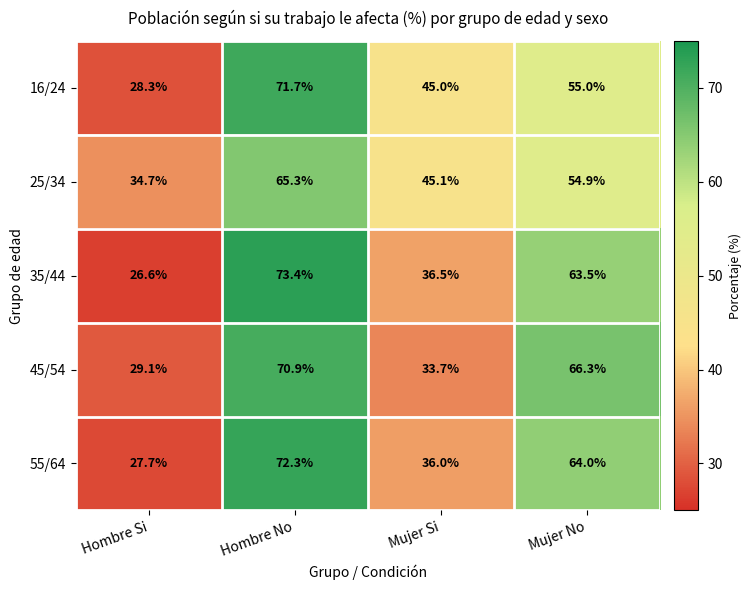

Is it true that 55/64 equals 27.7 at Hombre Si?

True